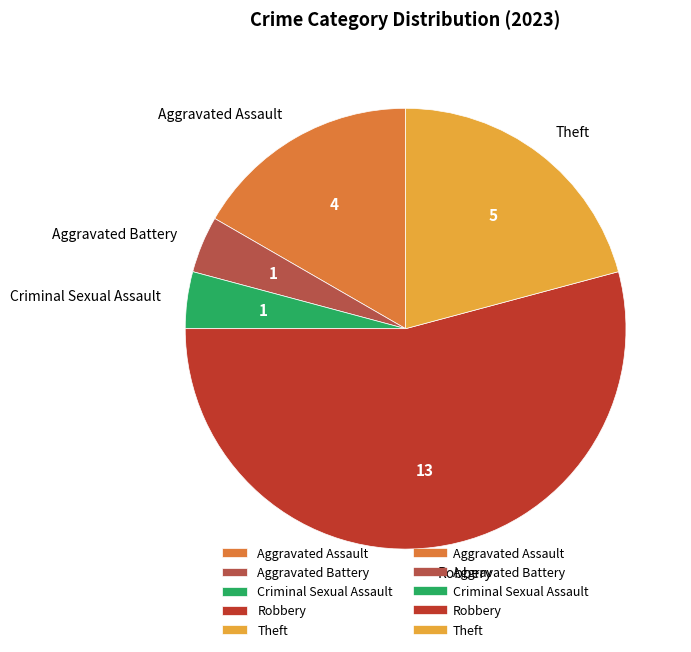

Between Criminal Sexual Assault and Robbery, which is larger?

Robbery